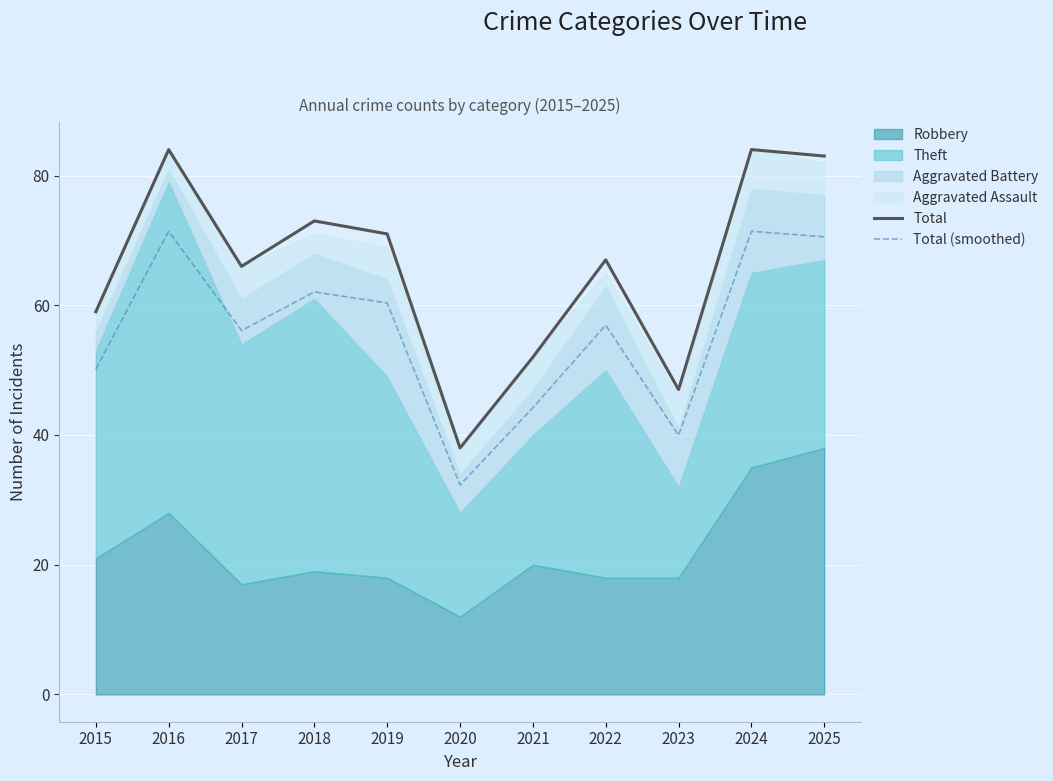

What is the sum of all Total (smoothed) values?

615.4